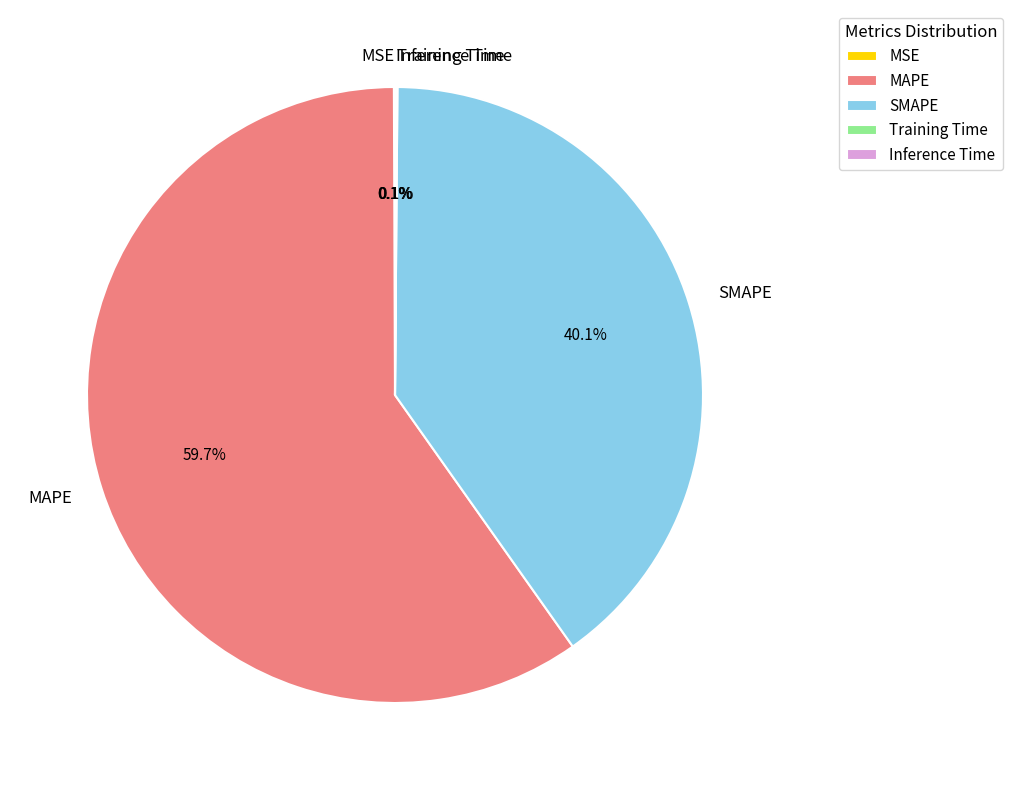

True or false: MAPE accounts for 66% of the total.

False